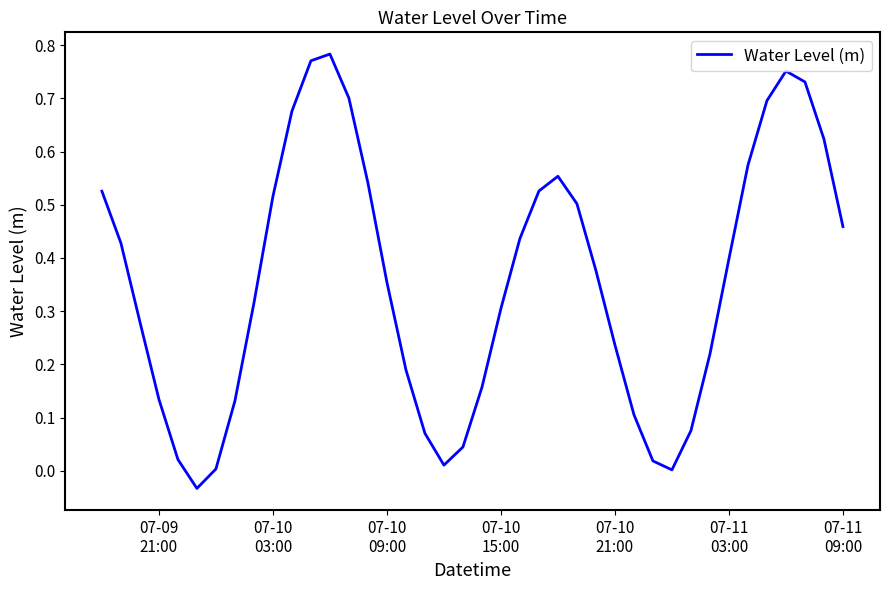

Does the chart display data point markers on the line(s)?

No